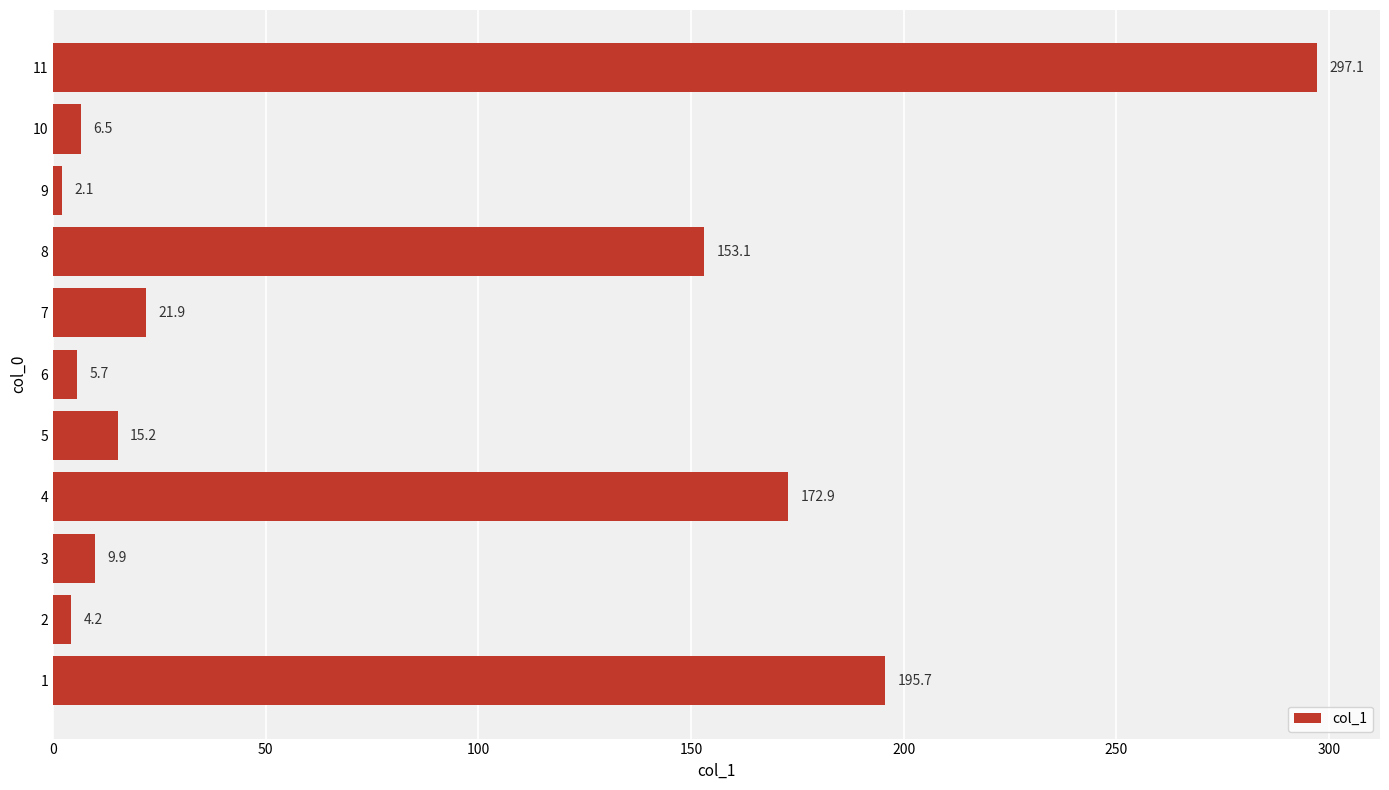

Rank the categories by value from lowest to highest.

9, 2, 6, 10, 3, 5, 7, 8, 4, 1, 11